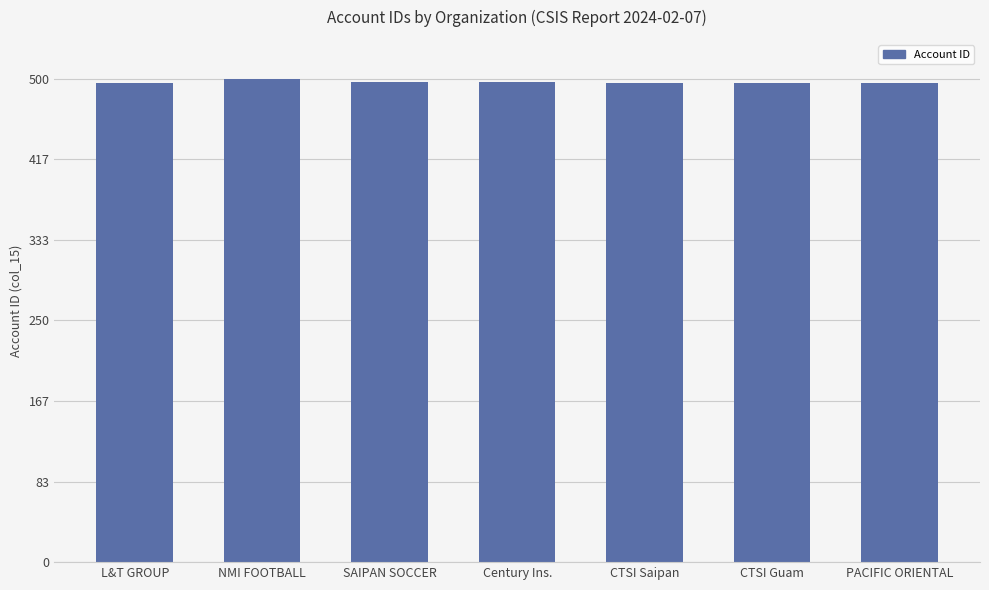

What is the maximum value shown in the chart?

500.0